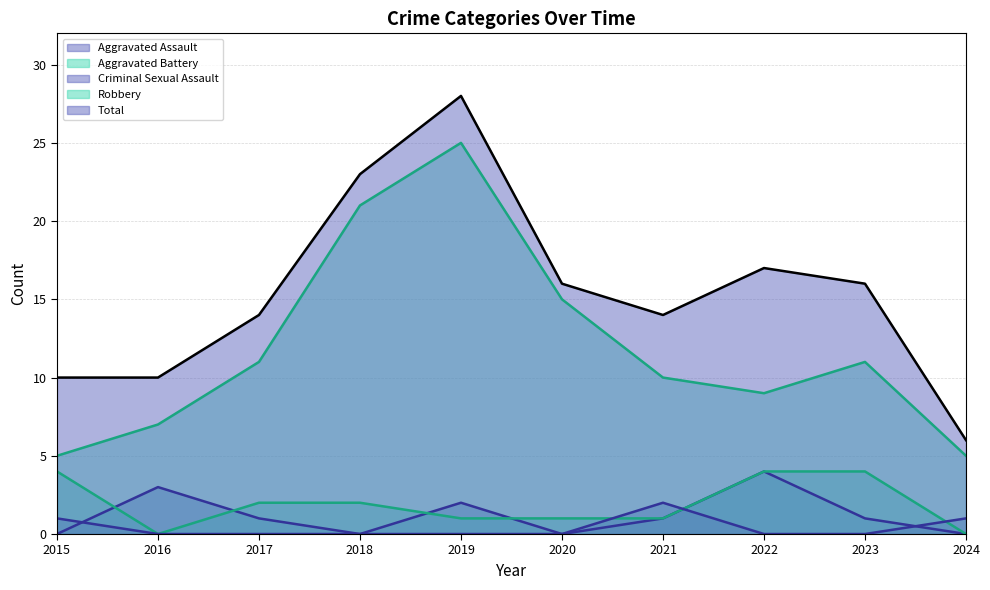

How many values in the Robbery series exceed 11?

3